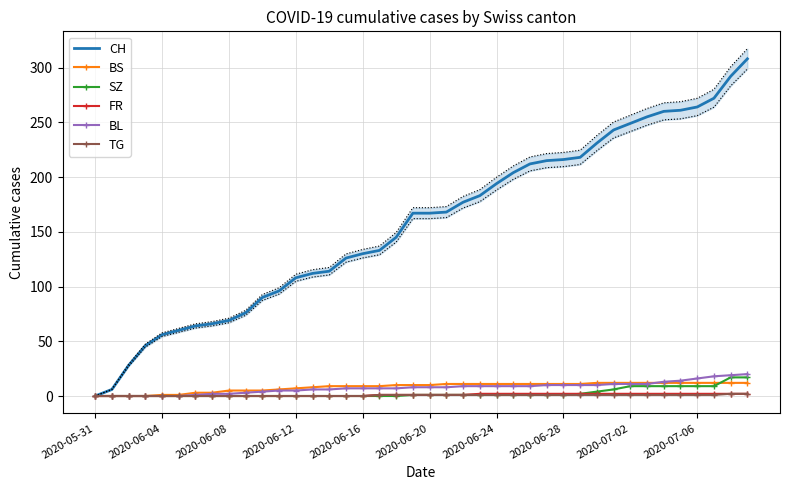

The value of BL at 2020-07-02 is 11. True or false?

True